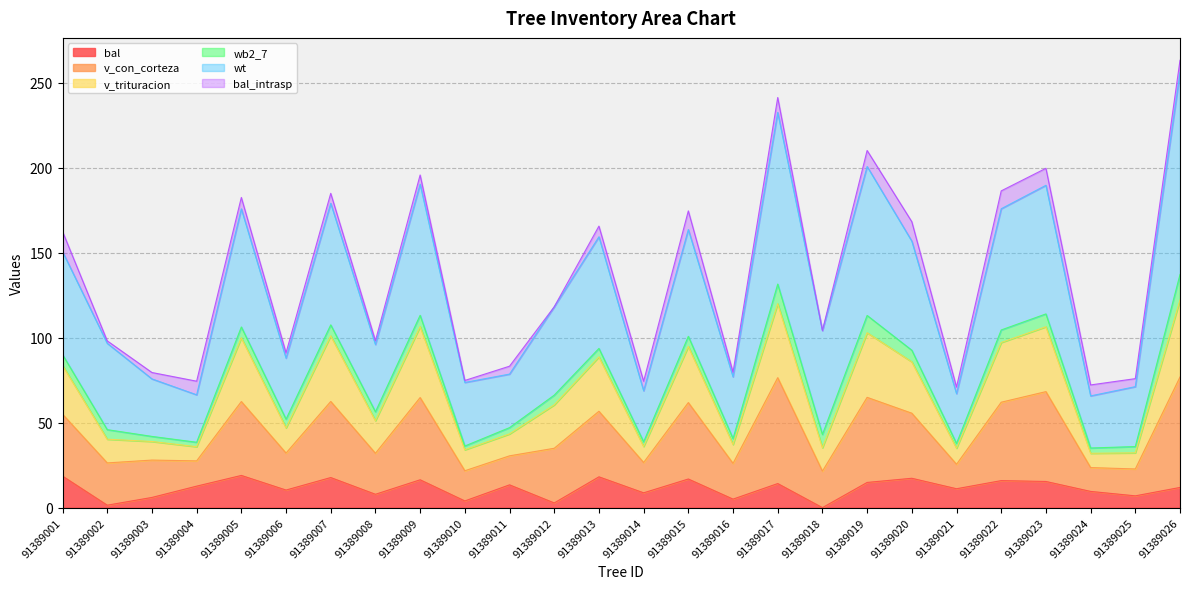

Does the chart display data point markers on the line(s)?

No